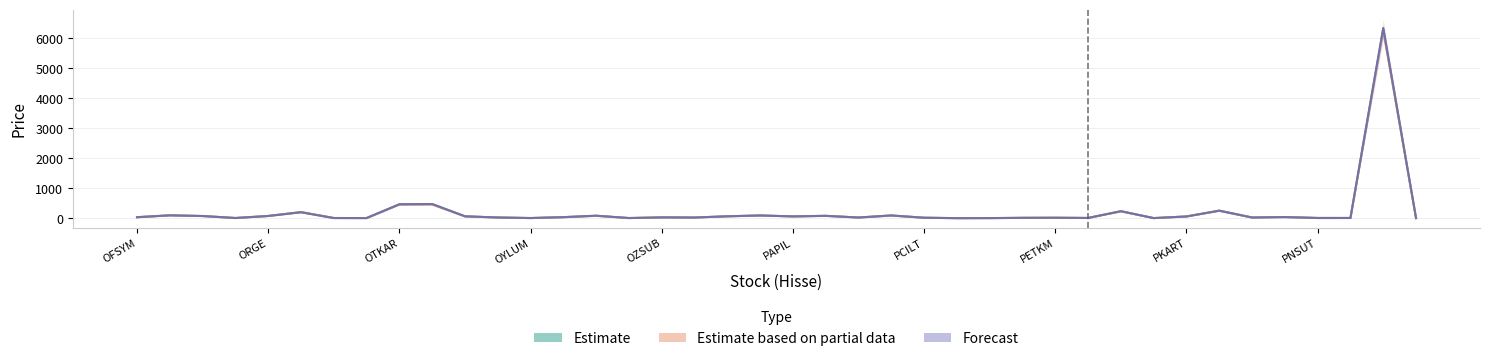

True or false: Forecast has more than 1 points higher than both neighbors.

True